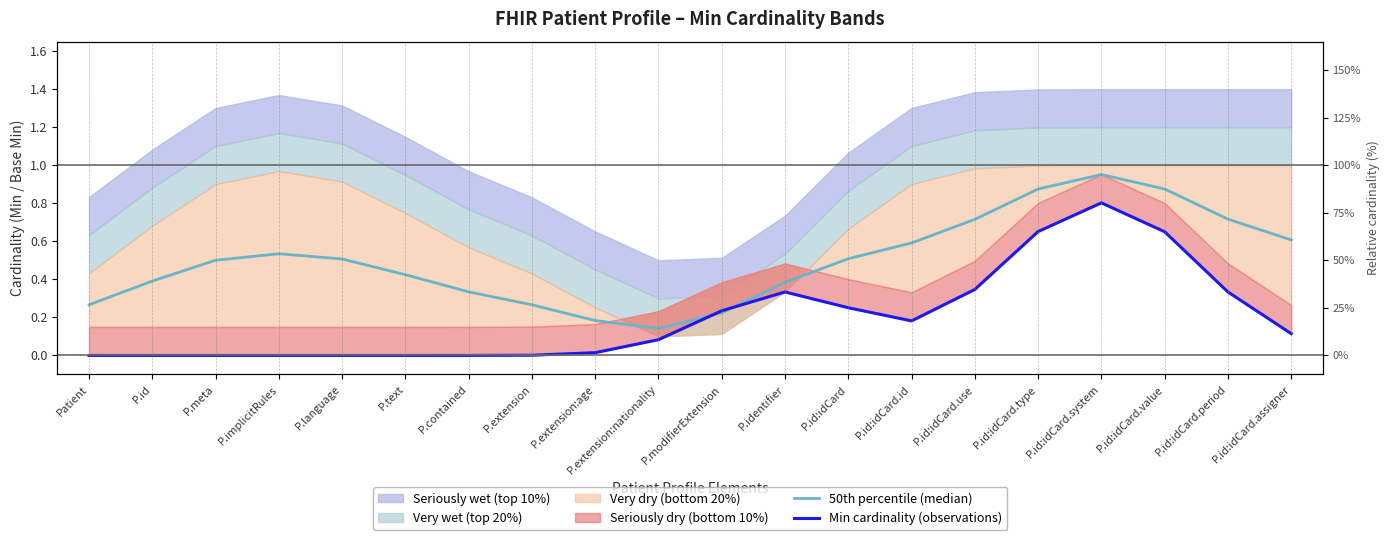

True or false: Min cardinality (observations) has a value of 0.4 at P.id.

False